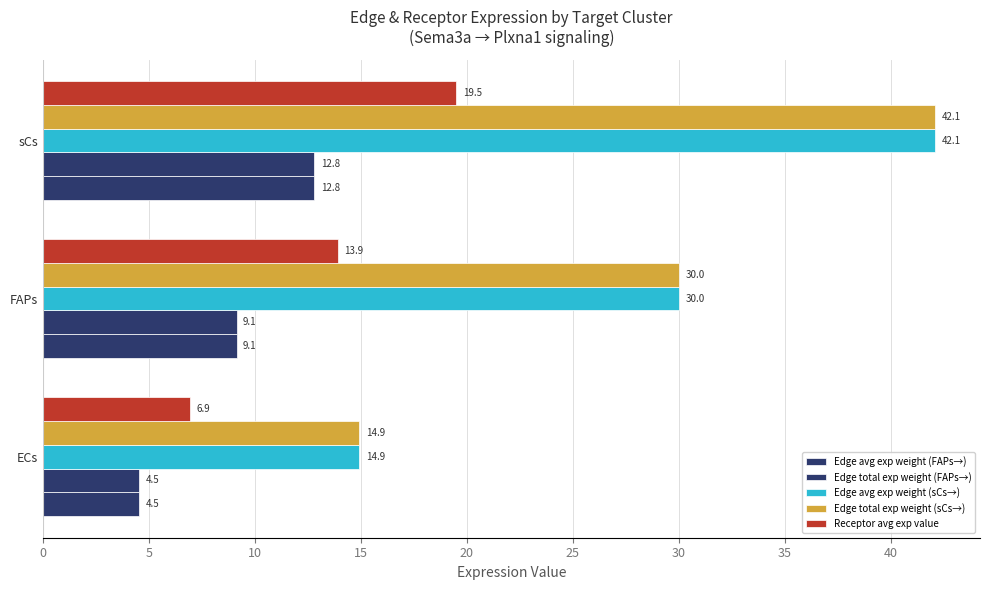

How many values in the Edge total exp weight (sCs→) series exceed 30?

2